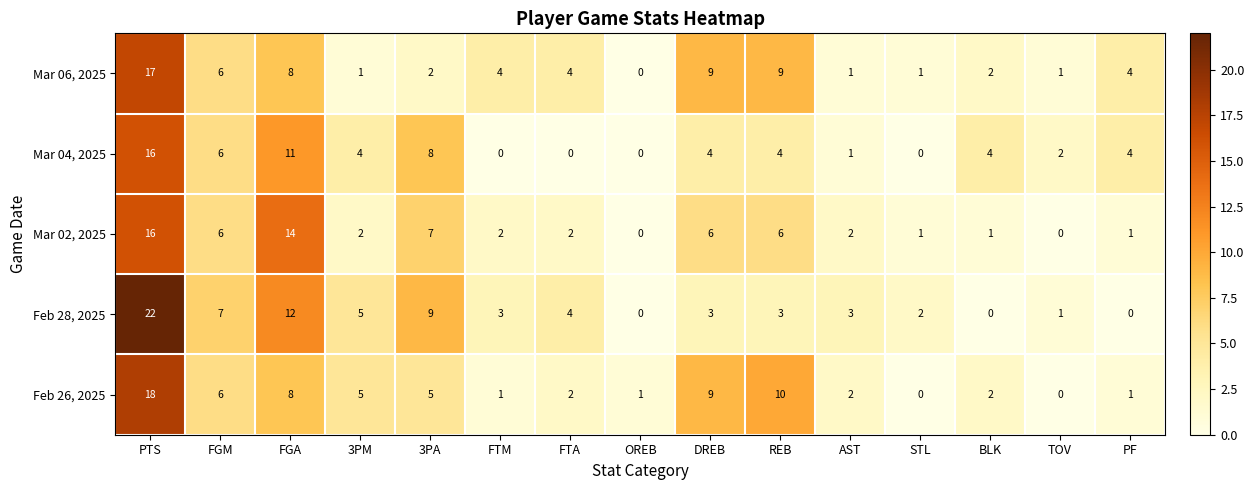

What is the difference between the maximum and second lowest values in the Mar 06, 2025 series?

16